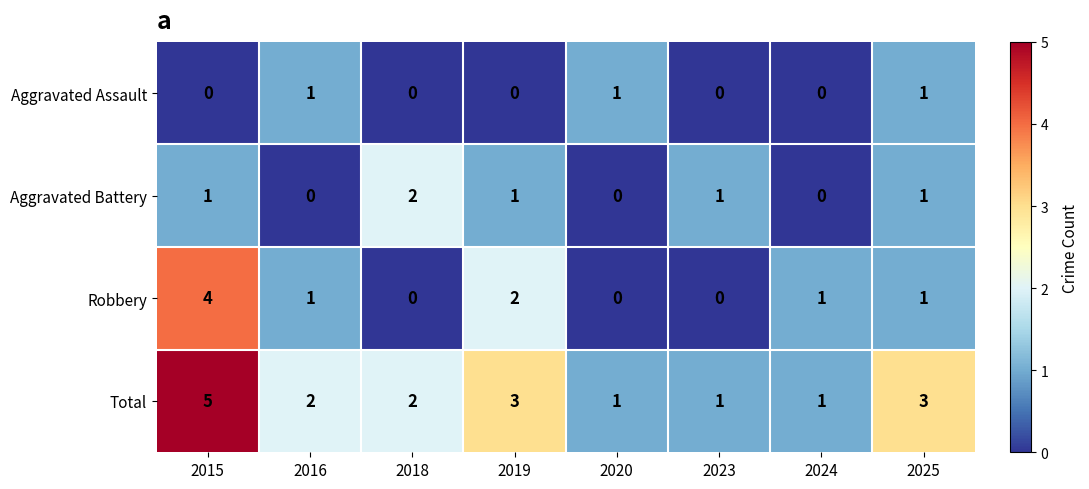

At how many categories does at least one series exceed 4?

1